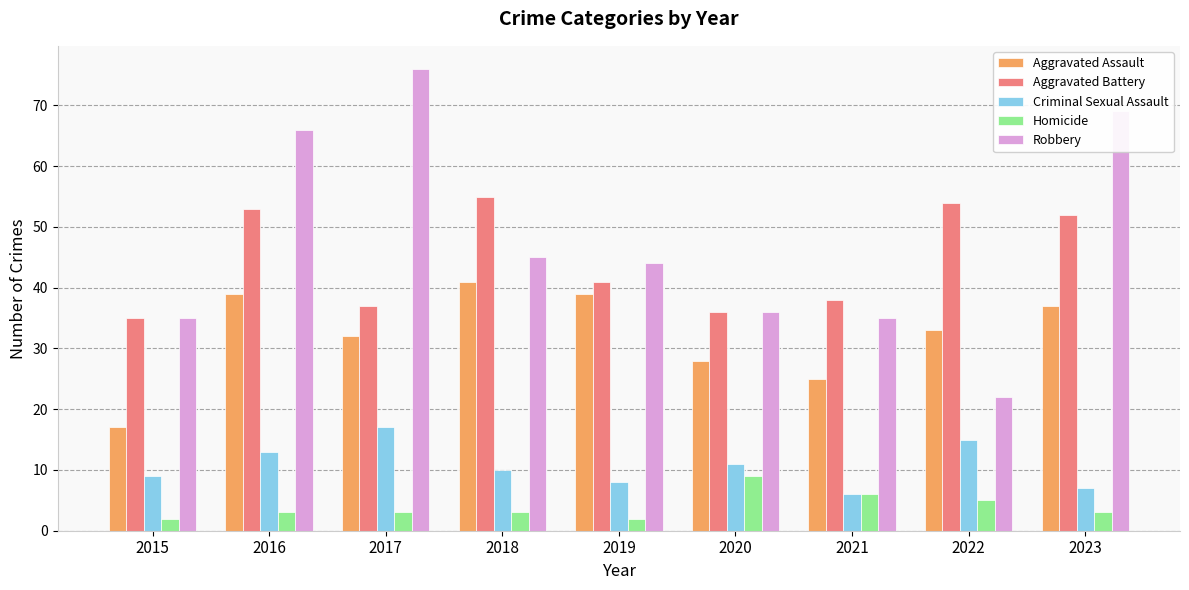

Are the bars grouped side by side (vs. stacked)?

Yes